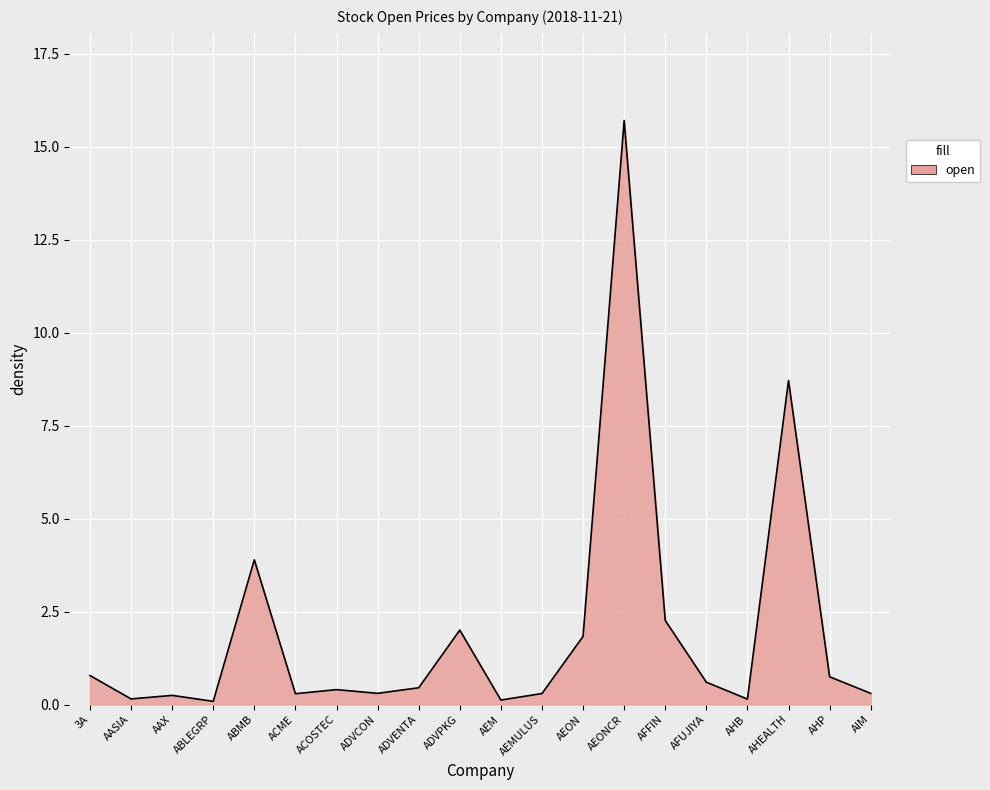

Read the value at ABMB.

3.9